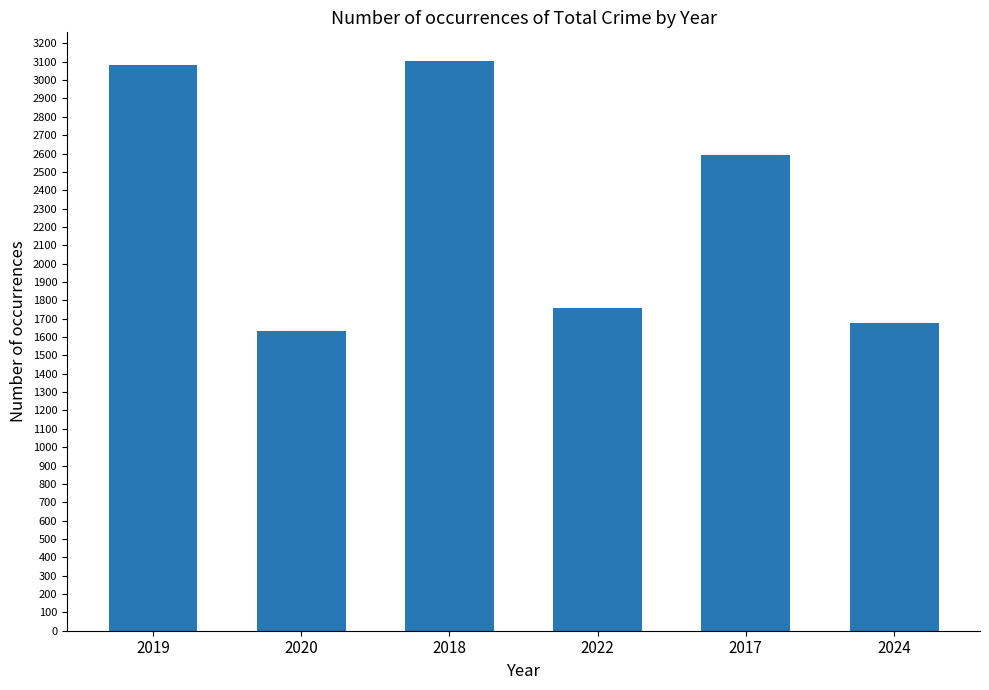

What is the difference between the second highest and minimum values?

1446